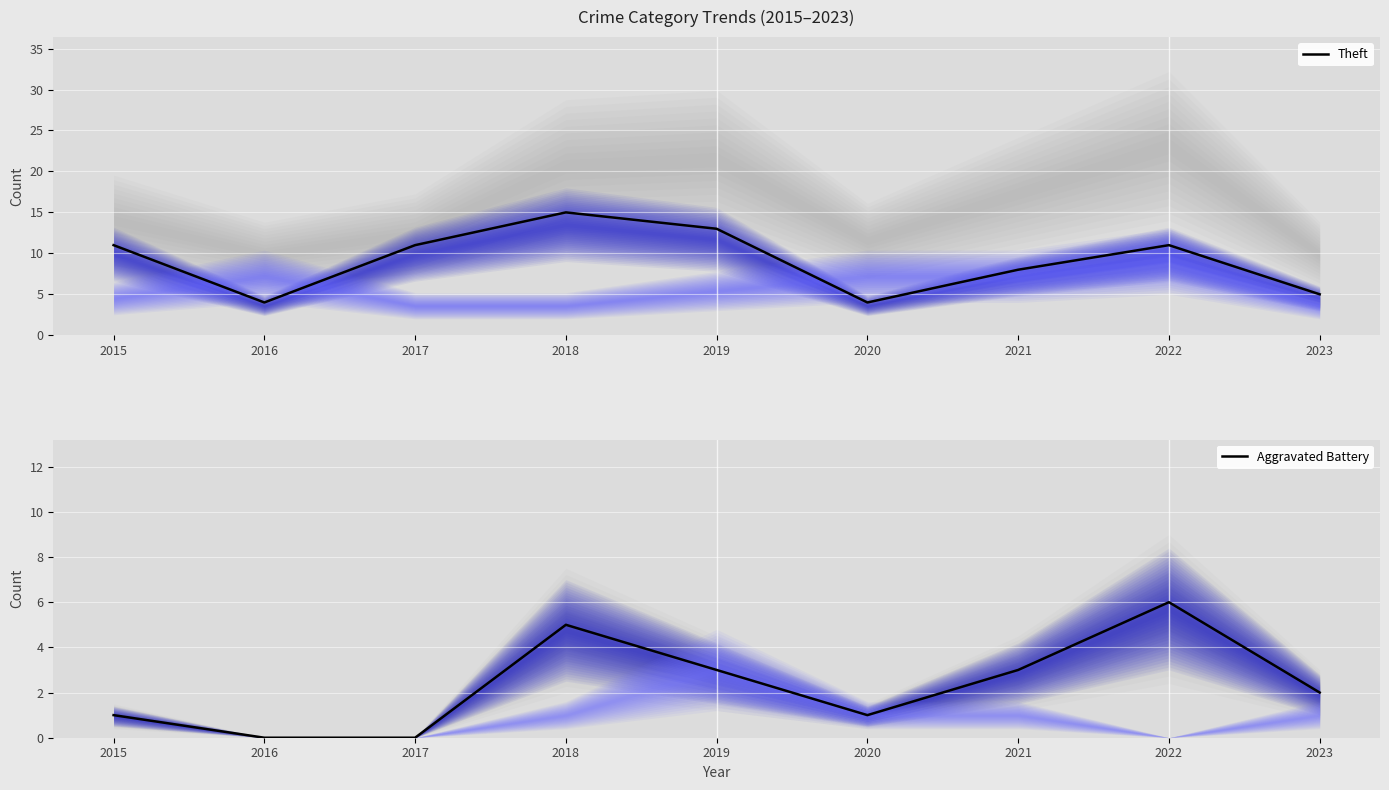

Count the number of categories in the chart.

9